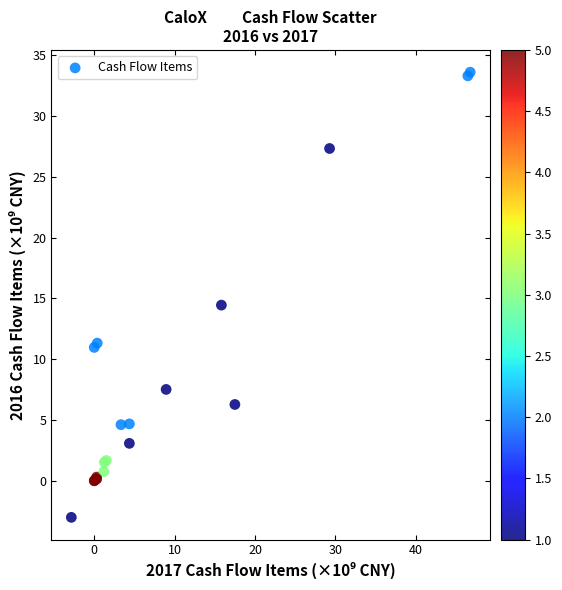

What Y value in the scatter plot is closest to 15?

14.4